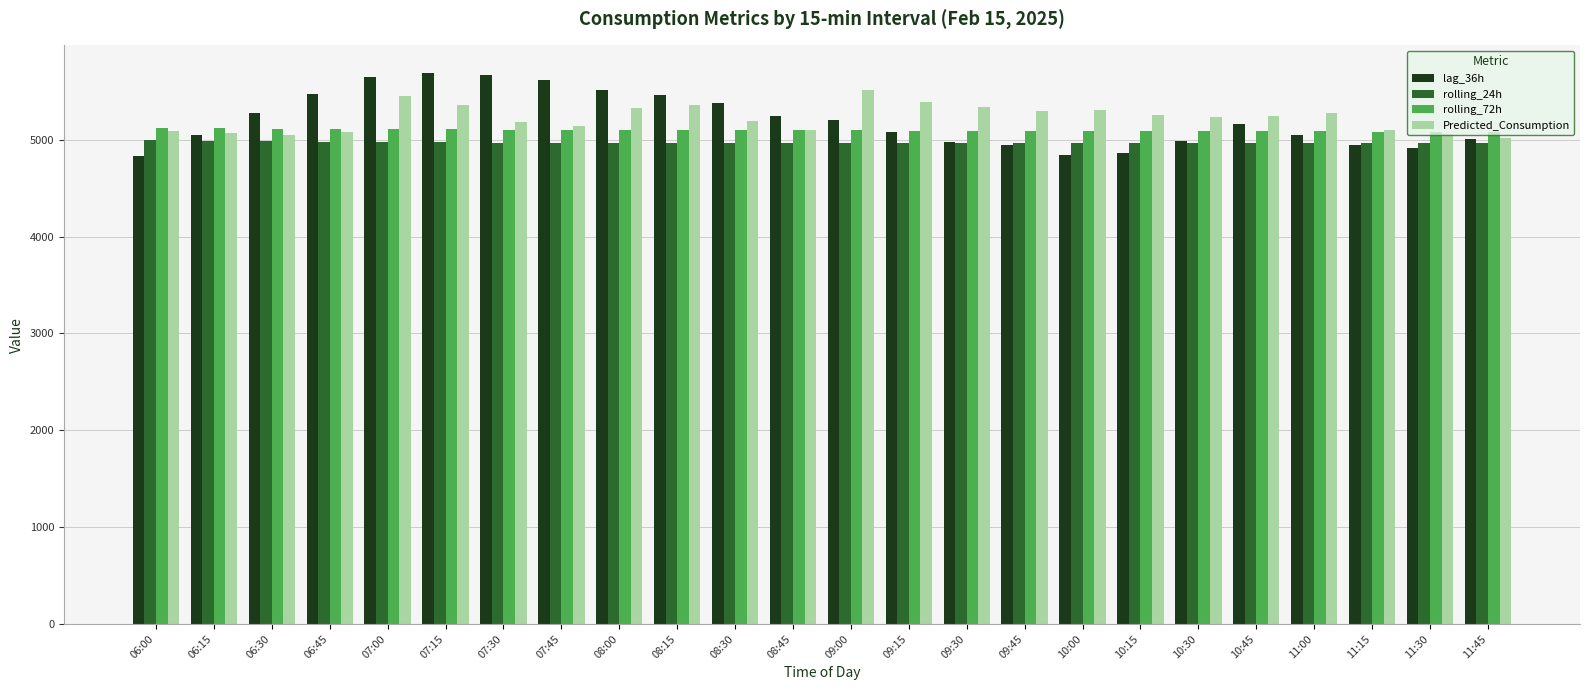

What is the spread (max minus min) of values at 07:15?

716.7